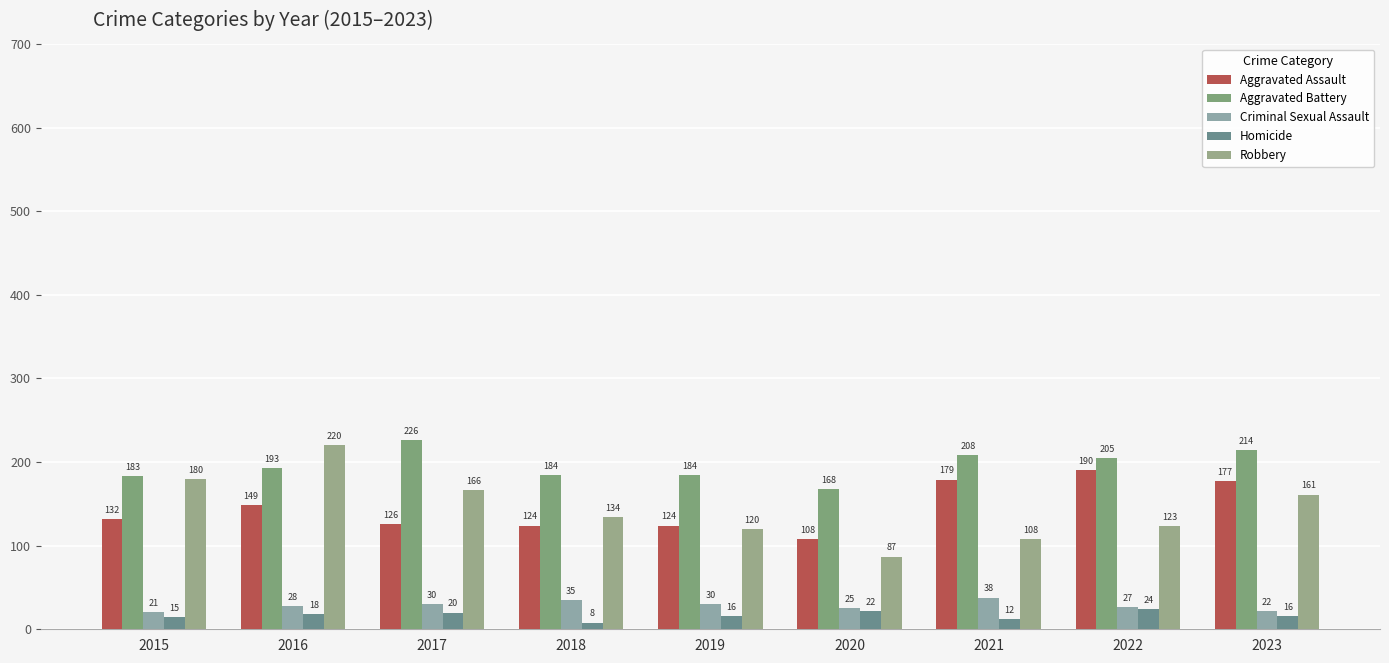

What is the smallest value displayed?

8